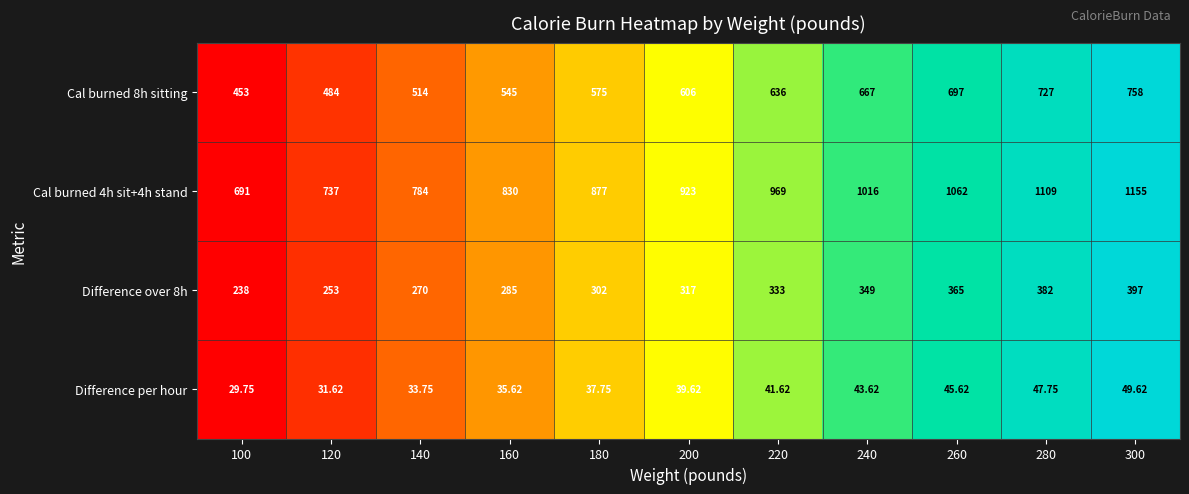

Is the value of Cal burned 4h sit+4h stand at 280 greater than the value of Difference per hour at 140?

Yes